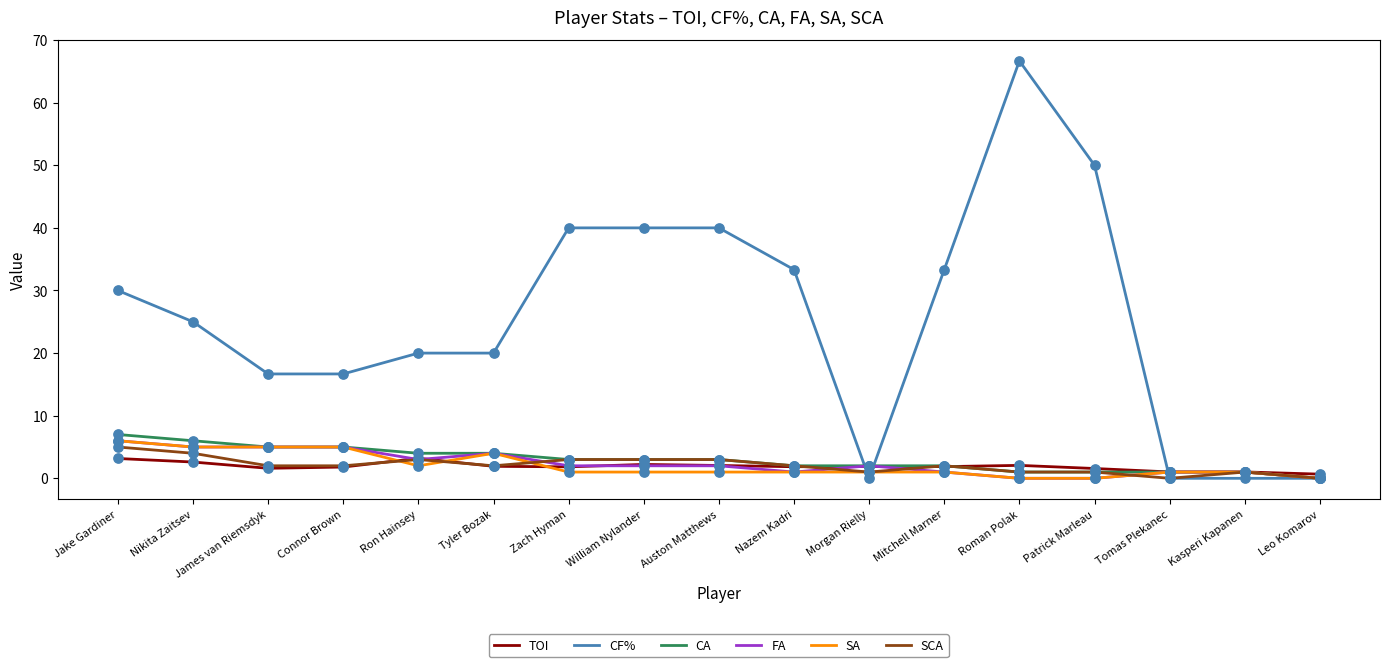

Which series has the largest total across all categories?

CF%